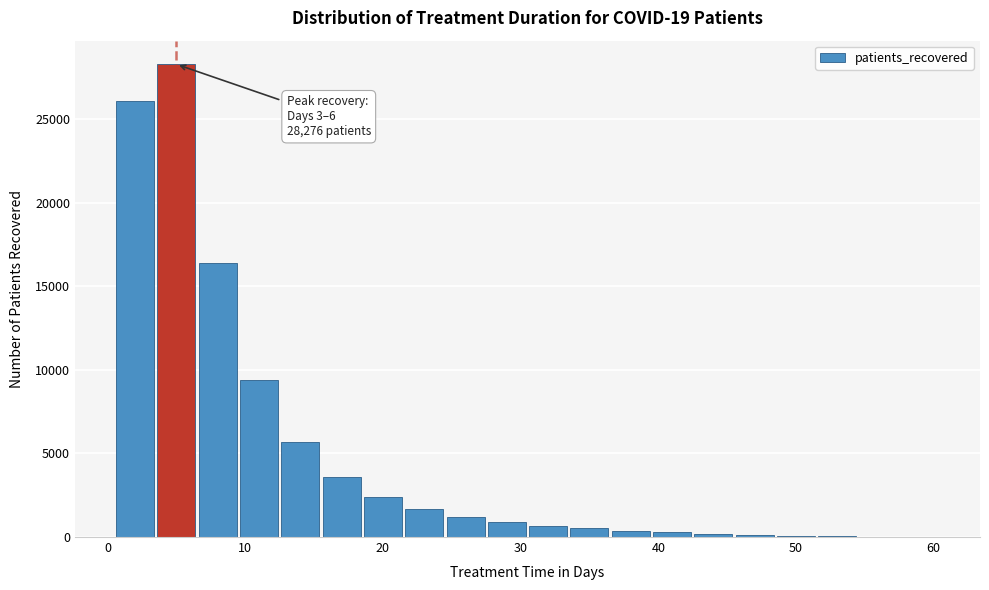

Read against the x-axis, roughly where is the centre of the tallest bar?

5